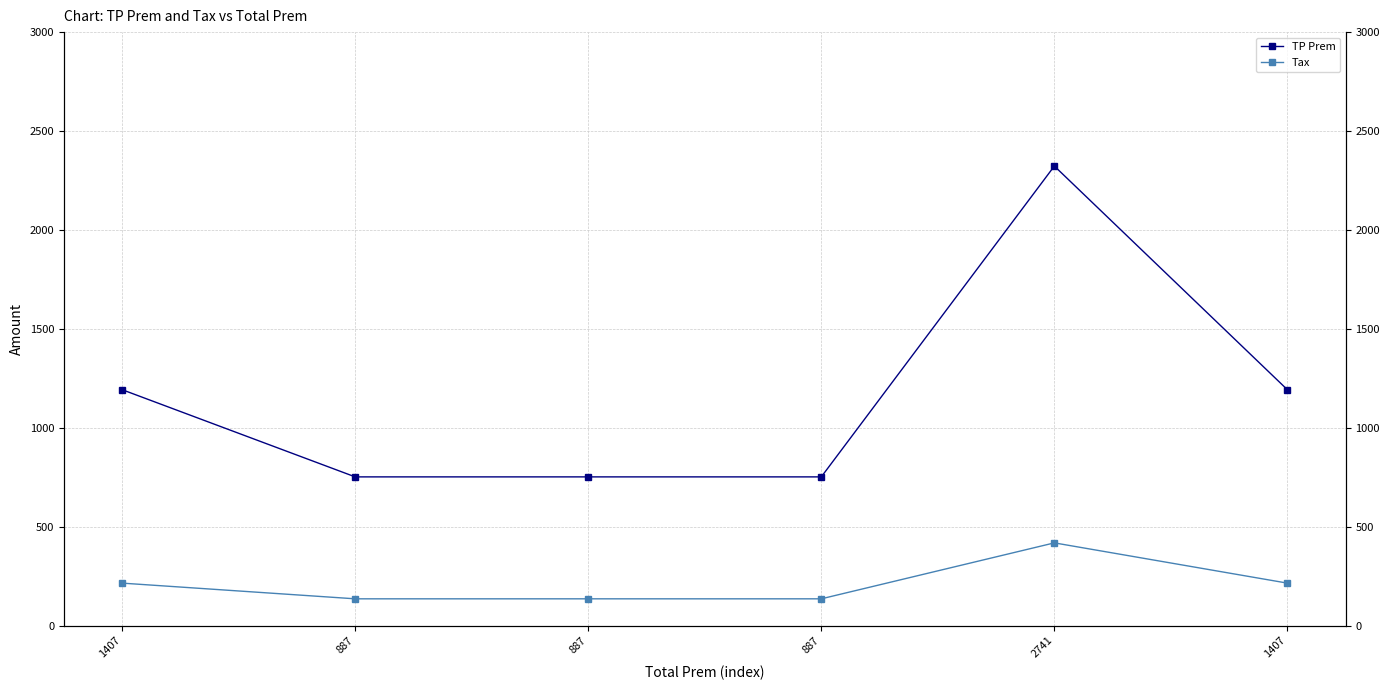

How many data points in TP Prem are less than 1192?

3